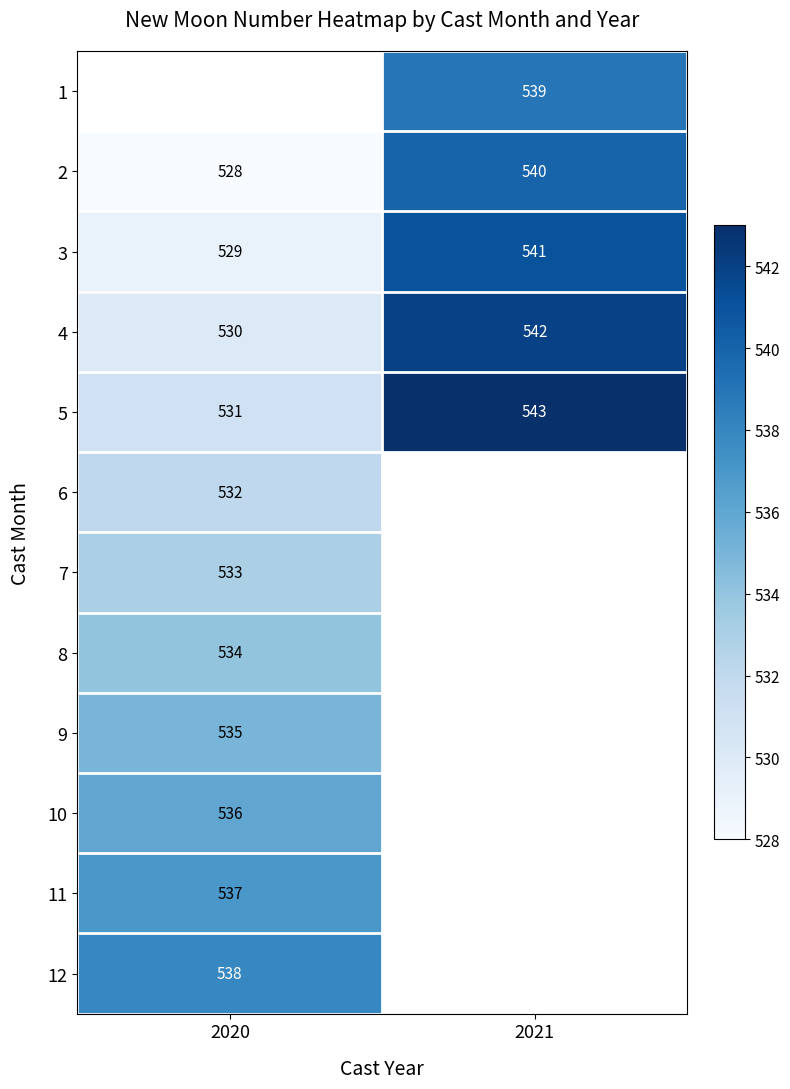

The value of 1 at 2021 is 816.8. True or false?

False